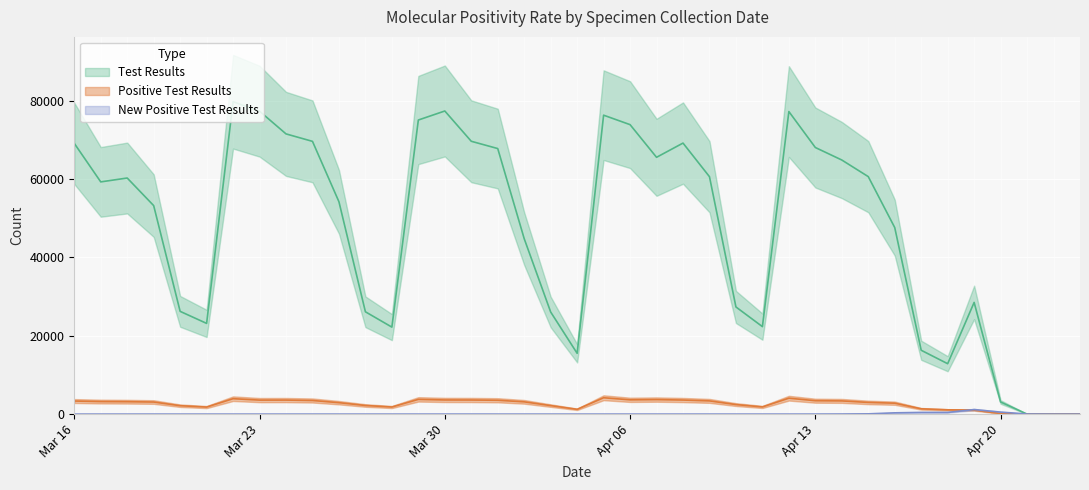

What is the sum of all Positive Test Results values?

102438